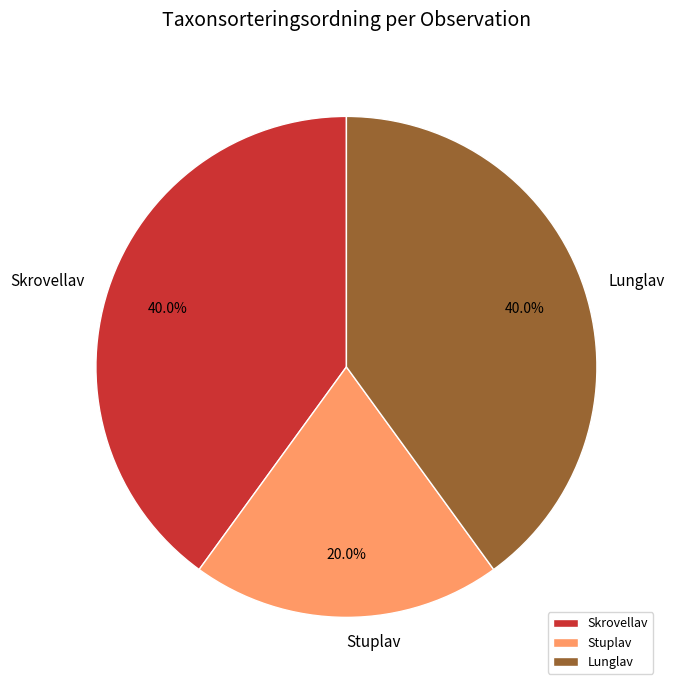

Which category has the smallest portion of the pie?

Stuplav